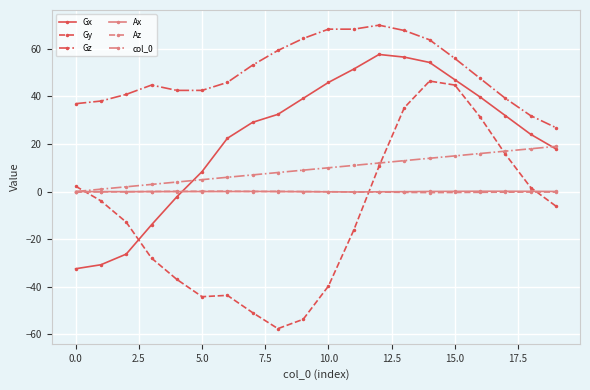

What is the average value of the Gx series?

22.6